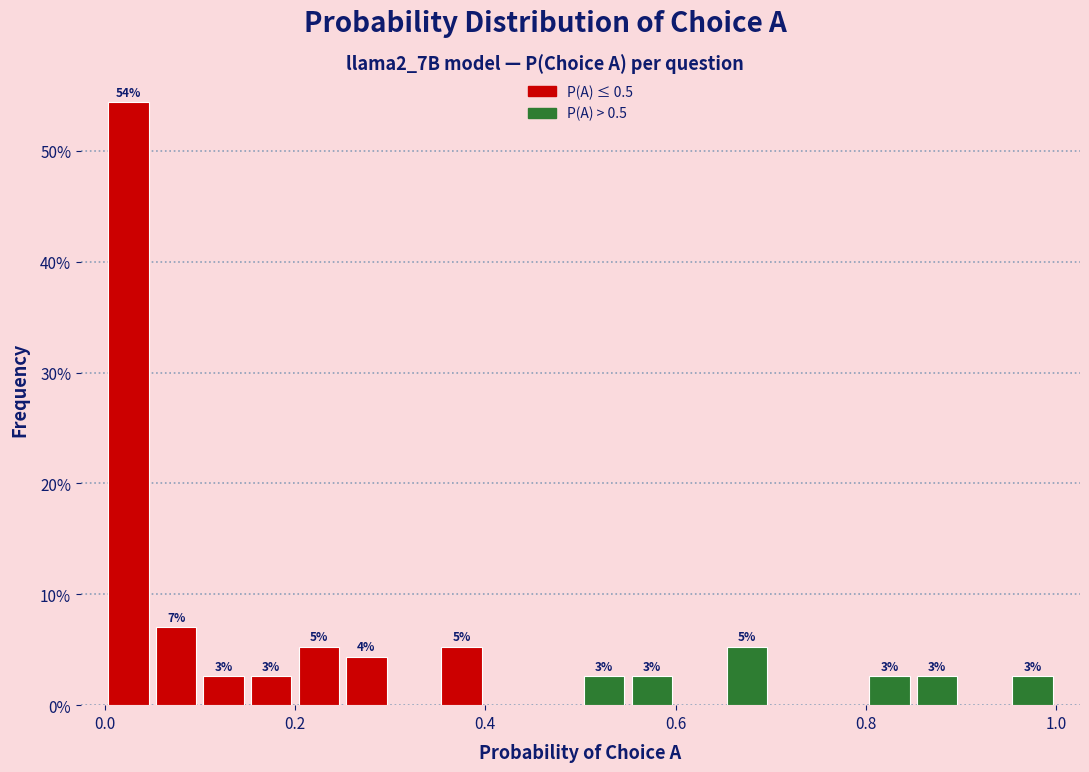

Read against the x-axis, roughly where is the centre of the tallest bar?

0.02